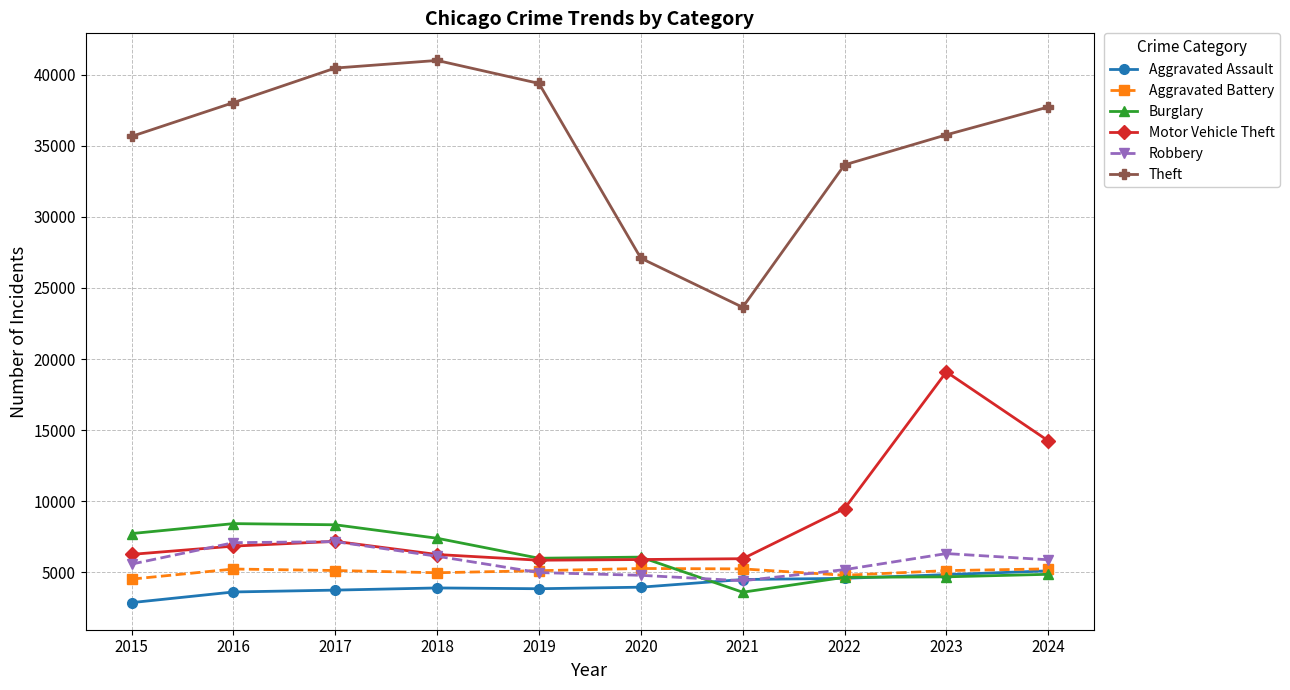

Count the number of data series in this chart.

6